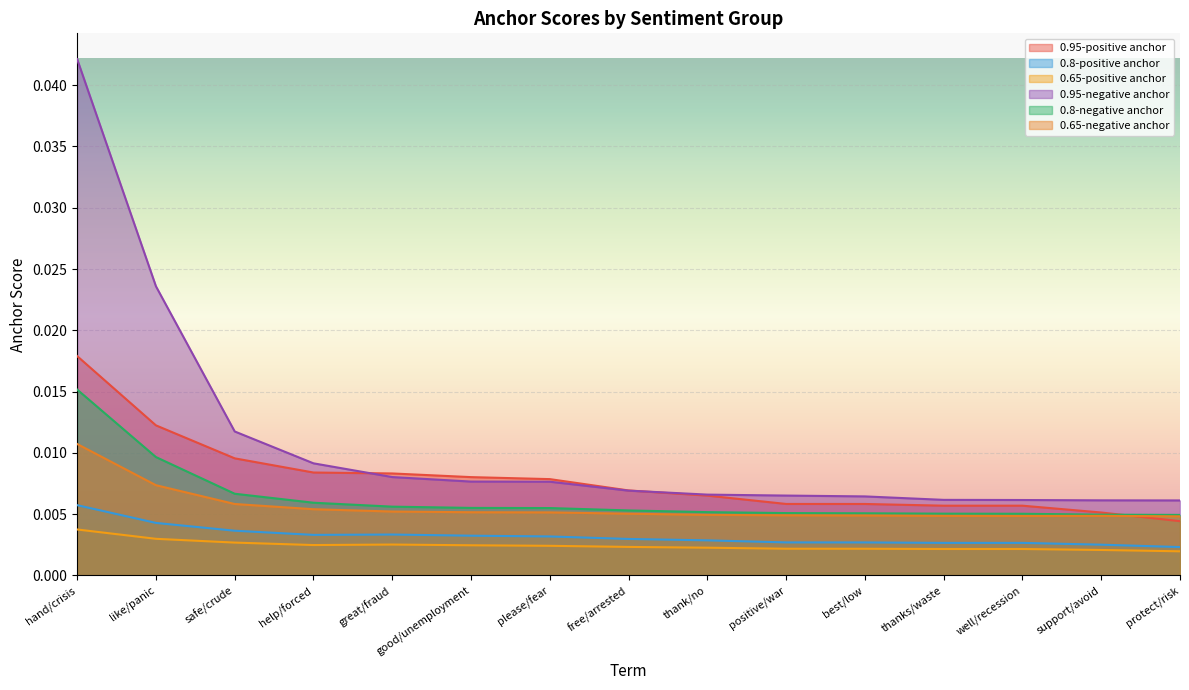

Count the number of categories in the chart.

15